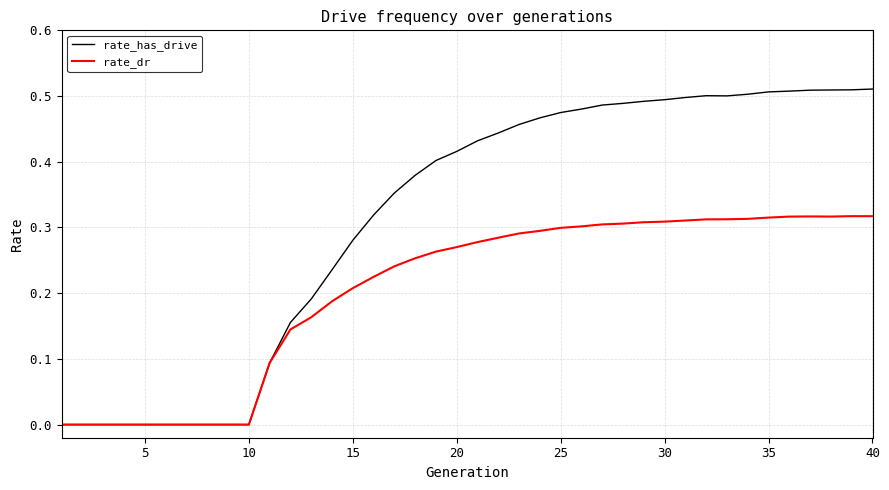

List the series in order of their peak value, lowest first.

rate_dr, rate_has_drive